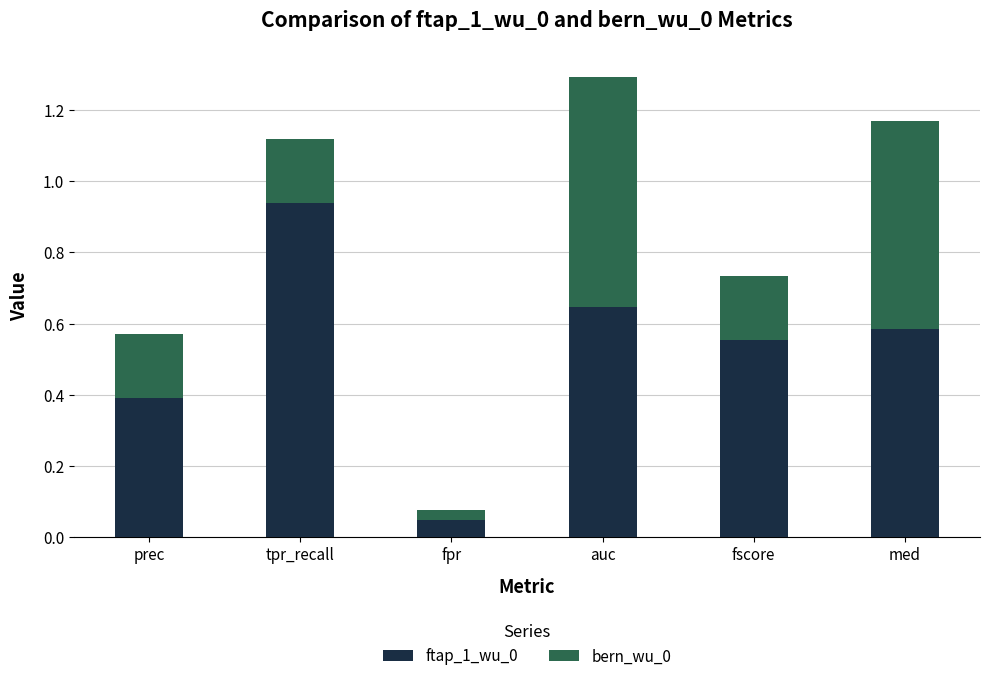

What is the average value of the ftap_1_wu_0 series?

0.5